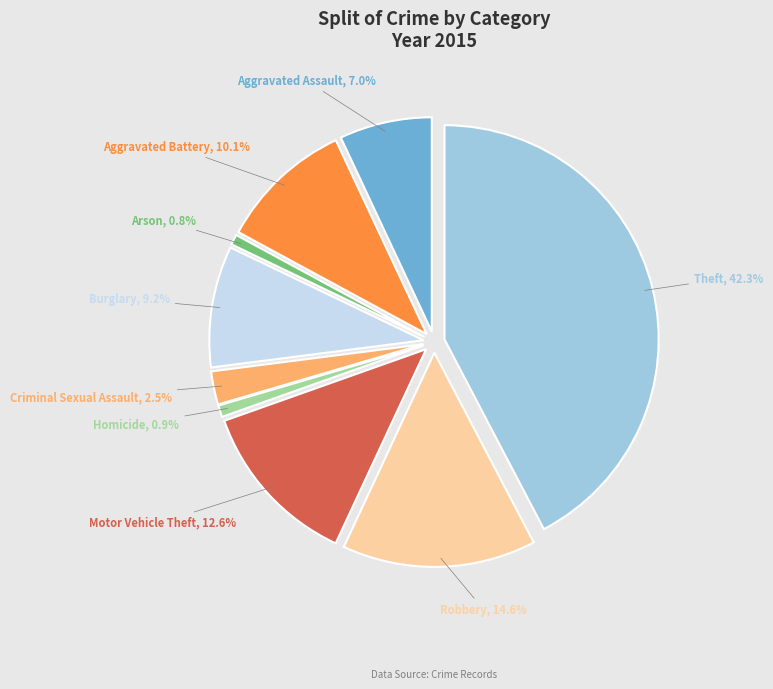

Is it true that Criminal Sexual Assault is 1% of the pie?

False